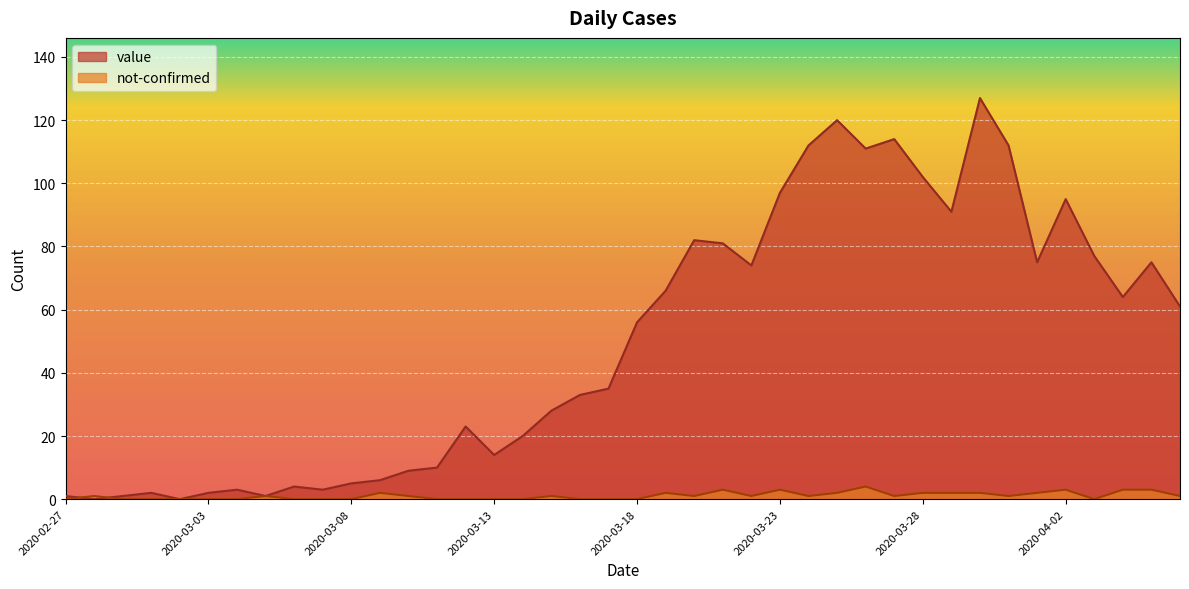

What is the value of the not-confirmed point at the 28th from the left?

2